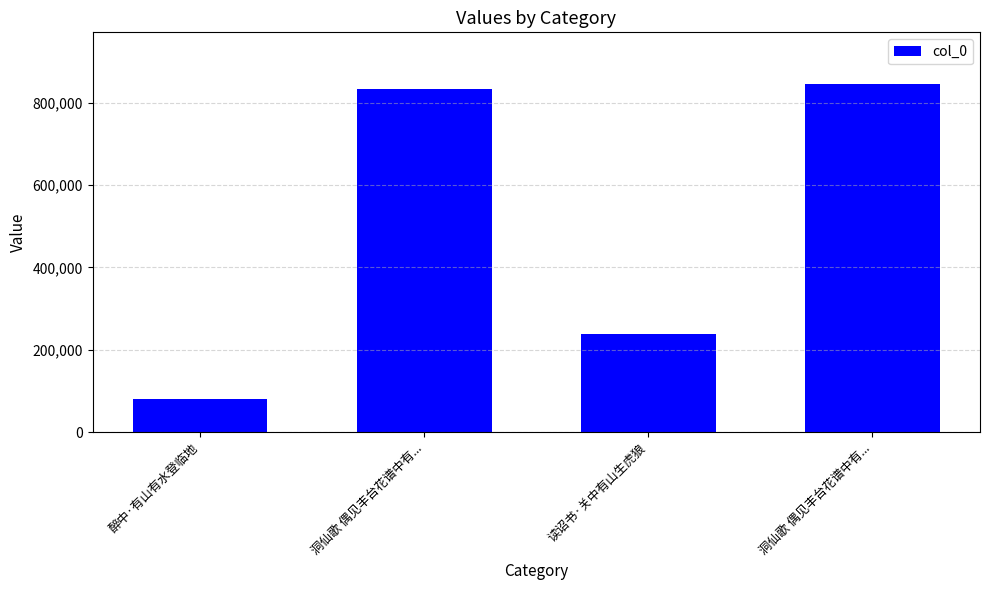

True or false: the data shows 844169 at 洞仙歌 偶见丰台花谱中有....

True